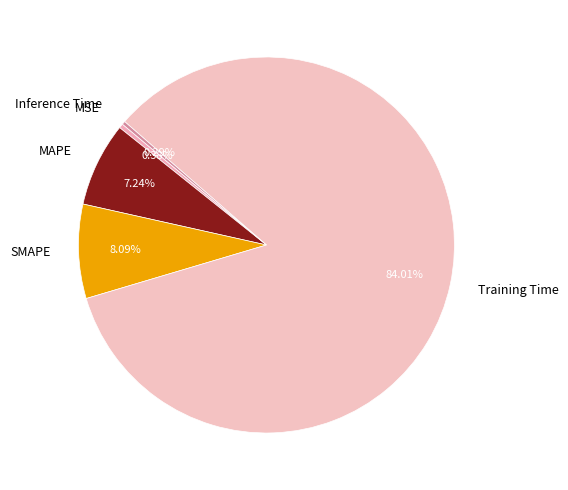

What portion of the pie excludes Training Time?

16.0%